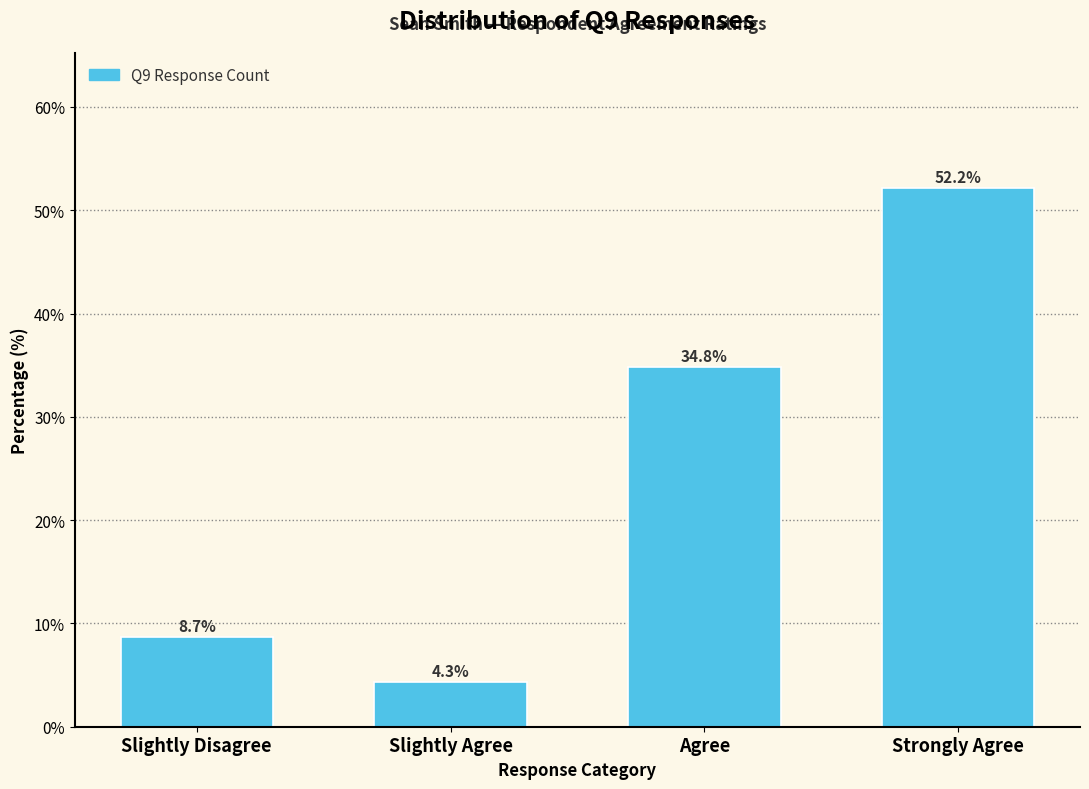

Reading left to right, extract all data points from this chart.

8.7	4.3	34.8	52.2